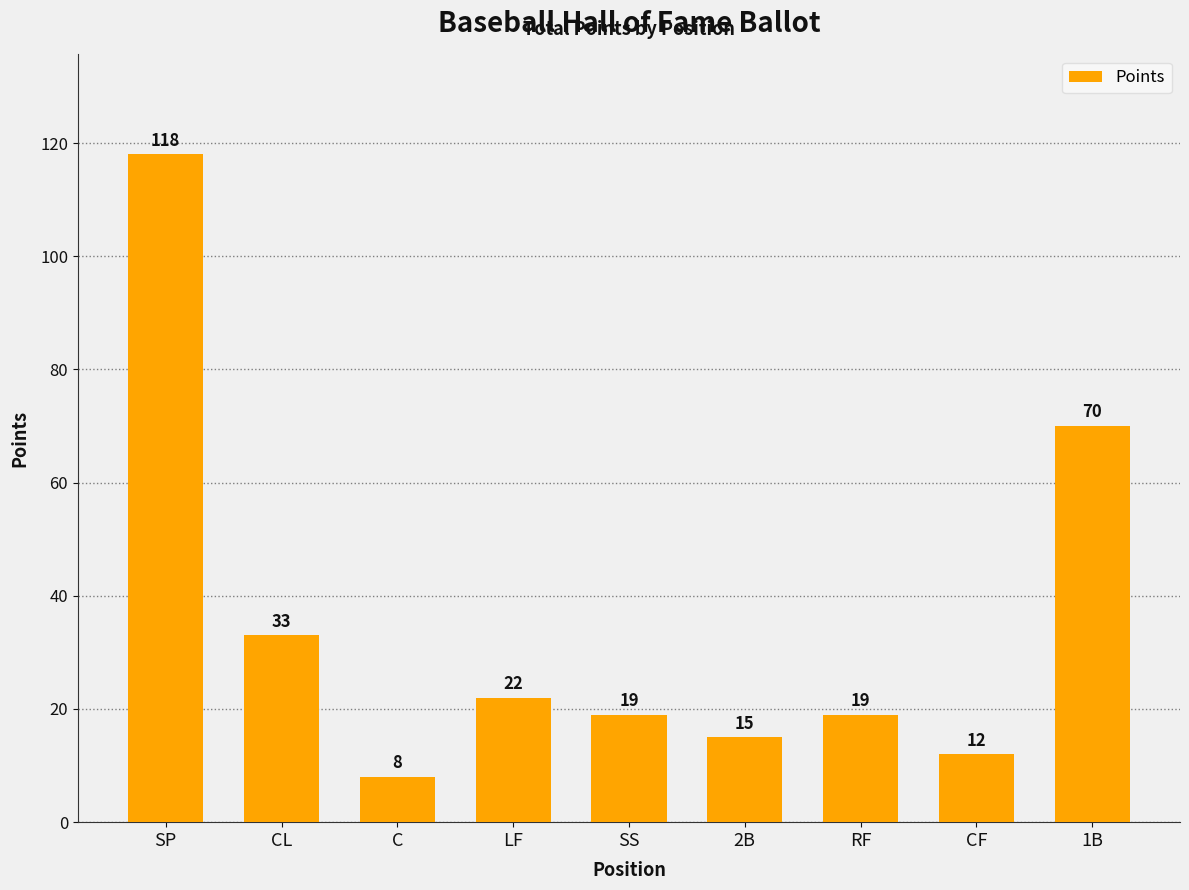

What is the average value?

35